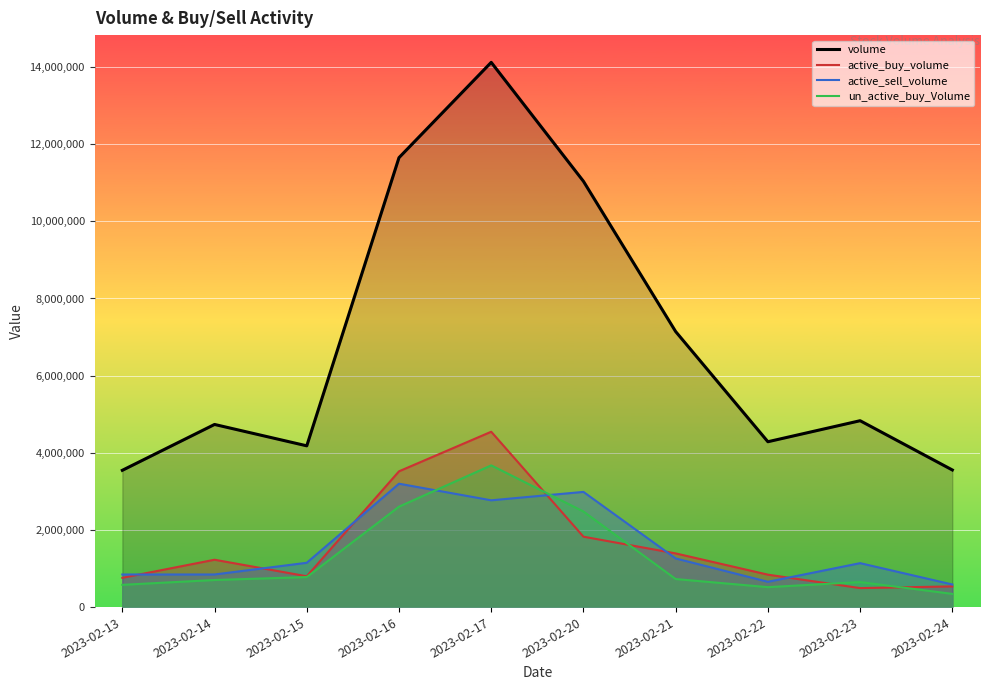

Is it true that active_sell_volume equals 1745720 at 2023-02-23?

False